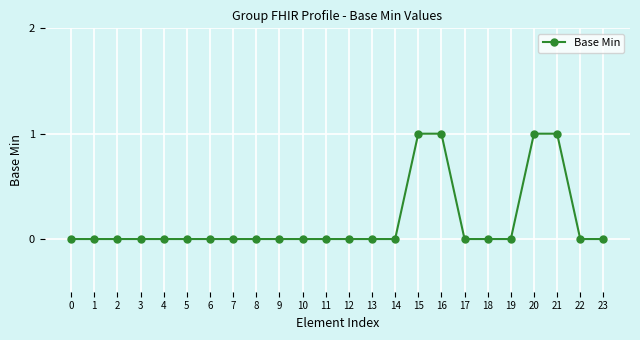

What is the value of the 16th point from the left?

1